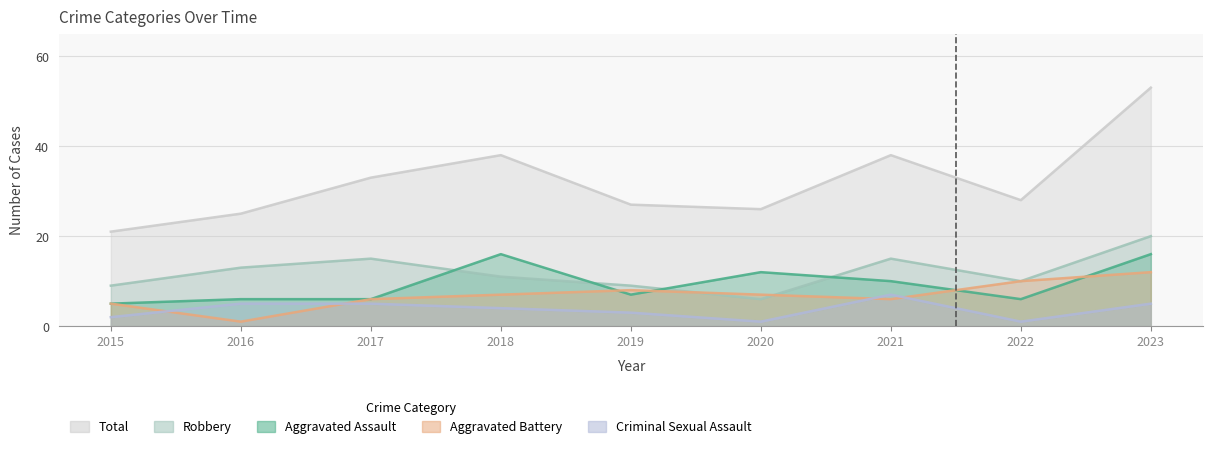

Does the chart have visible grid lines?

Yes